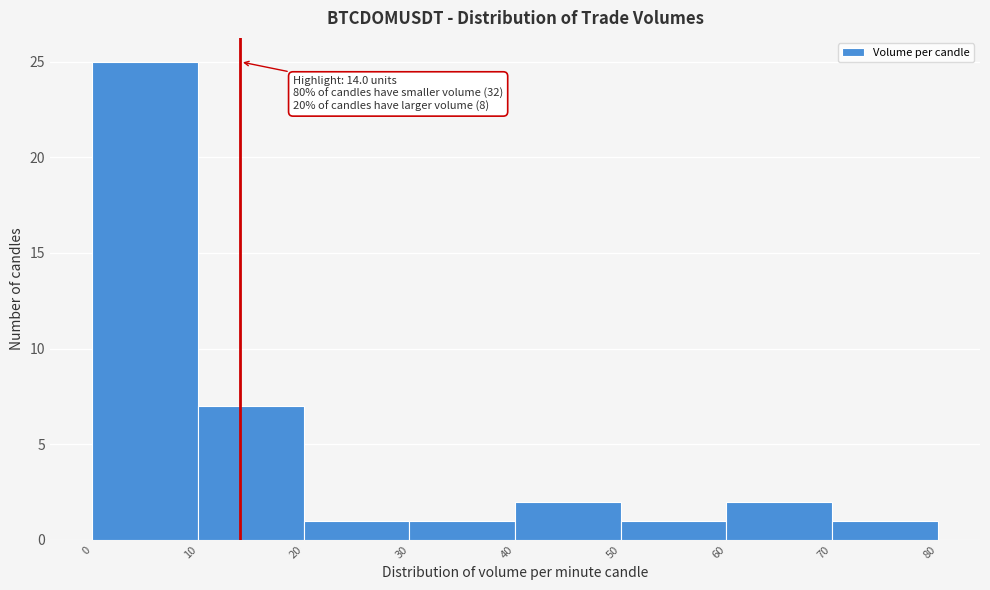

Which range on the x-axis has the tallest bar?

0 to 10